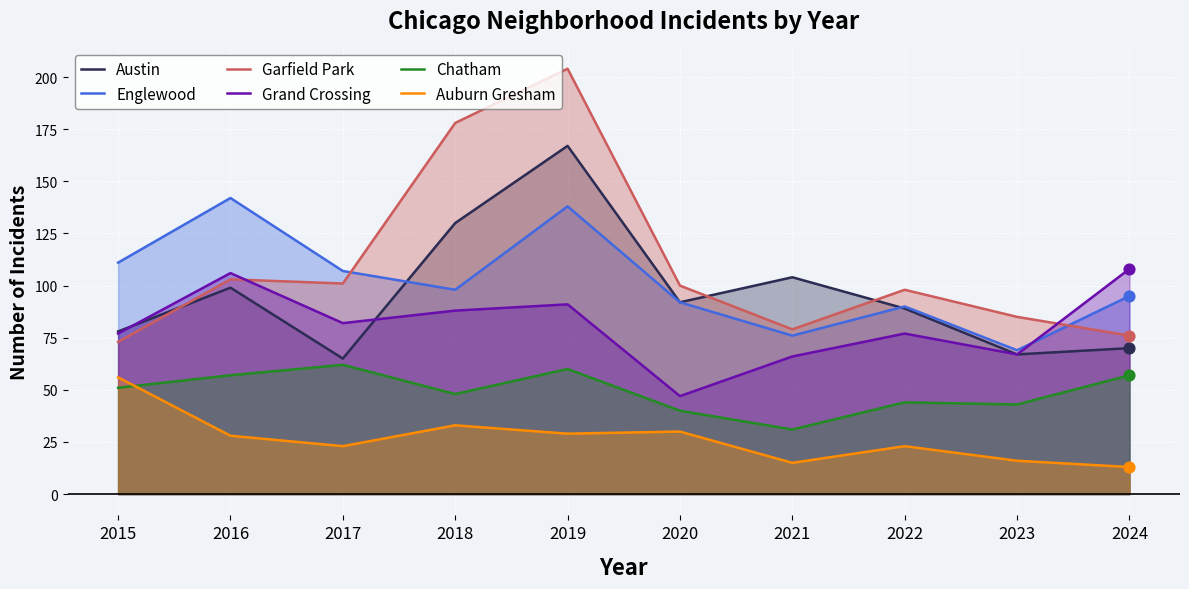

At which category is the sum across all series the highest?

2019